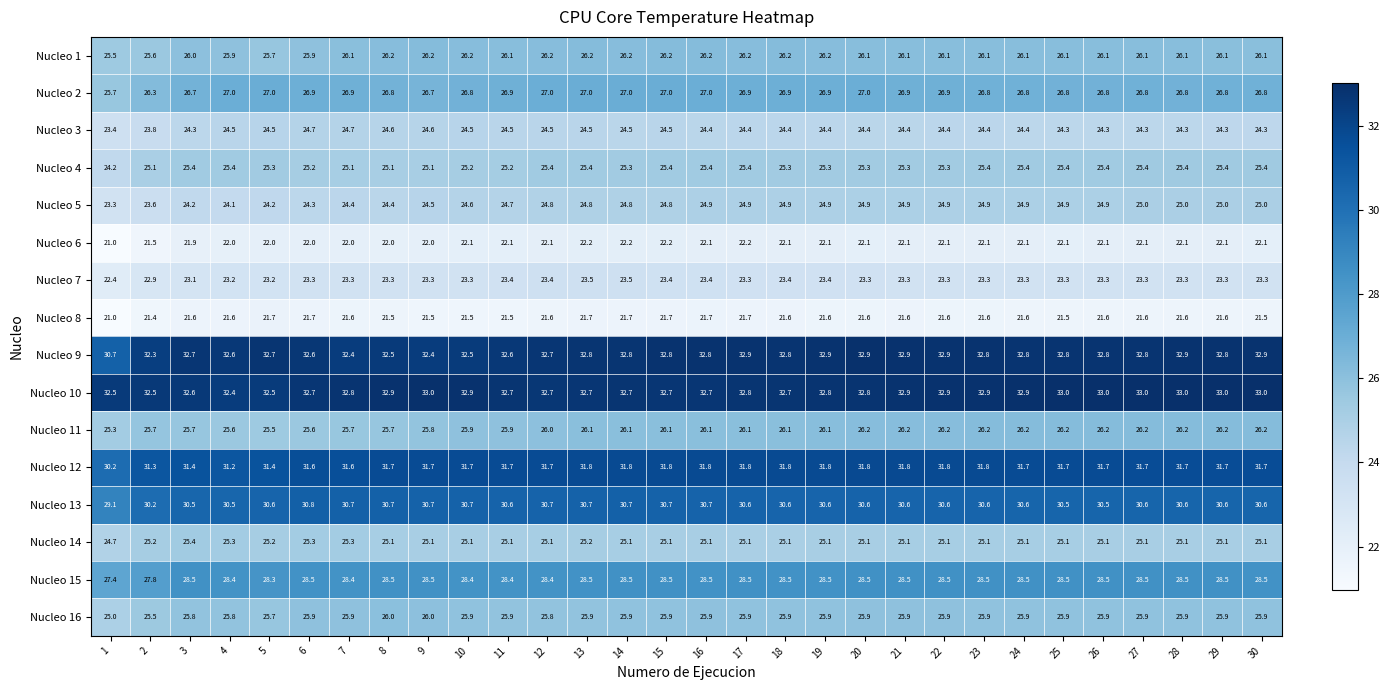

Is it true that Nucleo 14 equals 8.2 at 28?

False